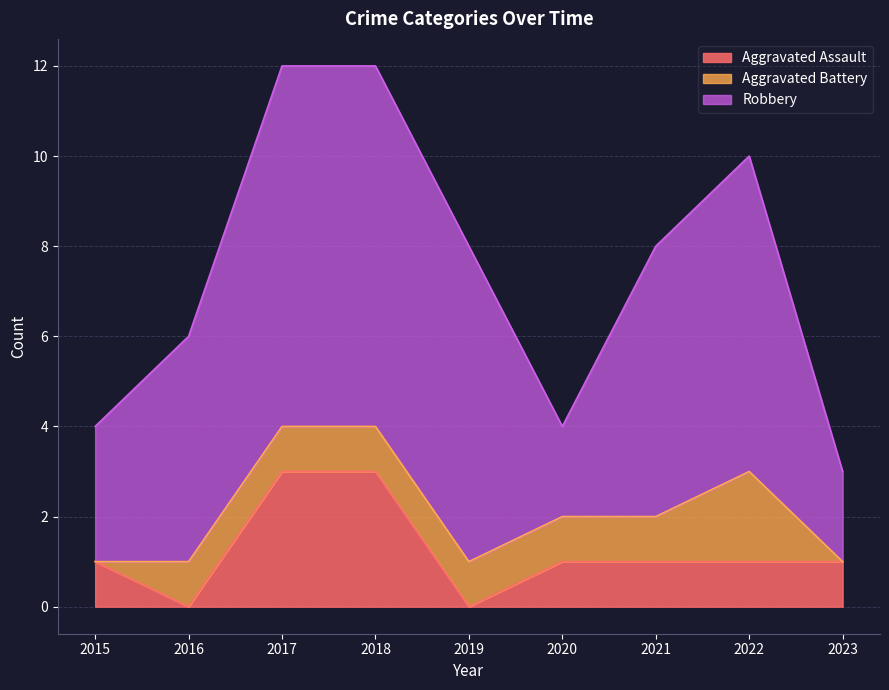

Does the chart display data point markers on the line(s)?

No